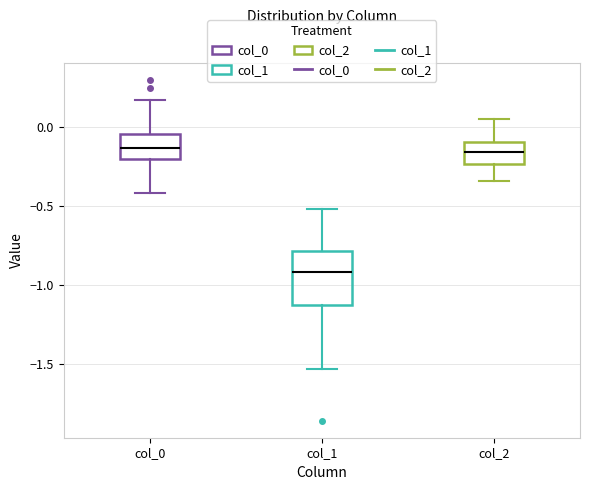

Reading left to right, transcribe this box plot: for each box, give where its median line is, the range the box spans, and where its two whiskers end, as read against the y-axis. The values are not printed on the chart, so give them approximately, as read against the axis.

col_0: median -0.15, box -0.20 to -0.05, whiskers -0.40 to 0.15
col_1: median -0.90, box -1.10 to -0.80, whiskers -1.55 to -0.50
col_2: median -0.15, box -0.25 to -0.10, whiskers -0.35 to 0.05